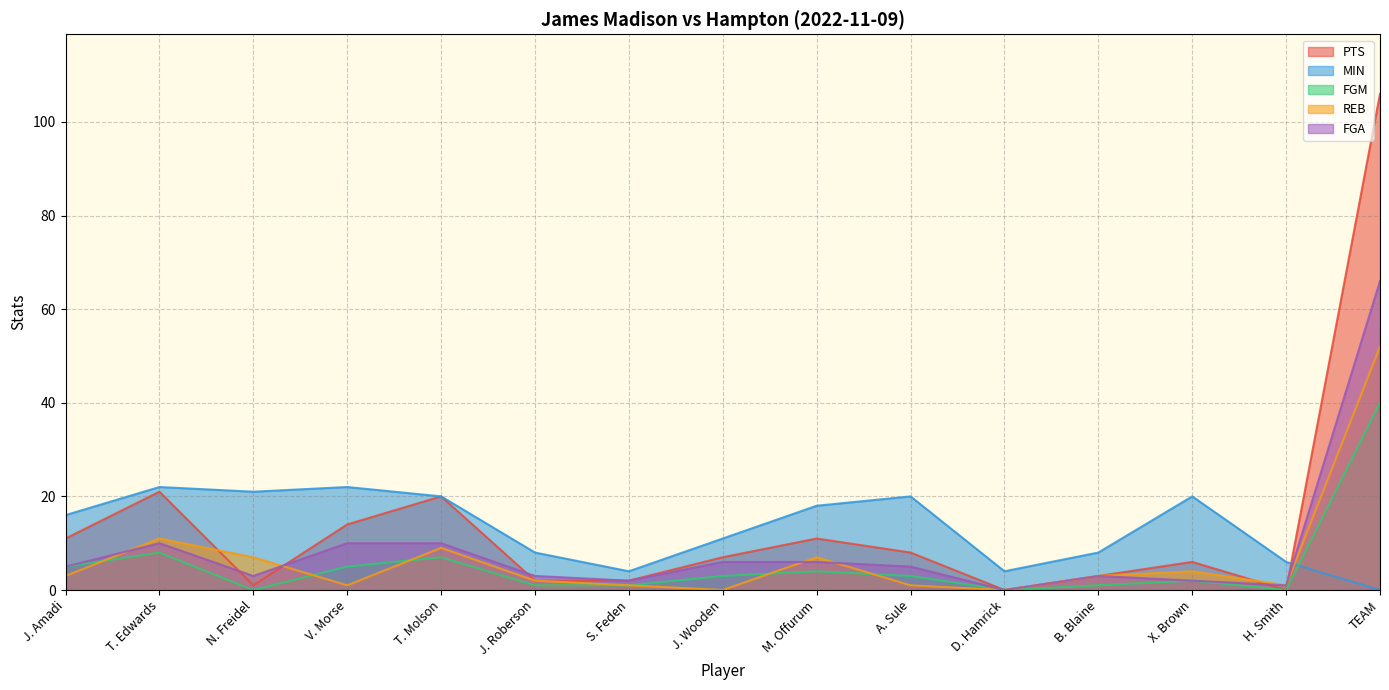

What is the label of the 4th point from the left?

V. Morse